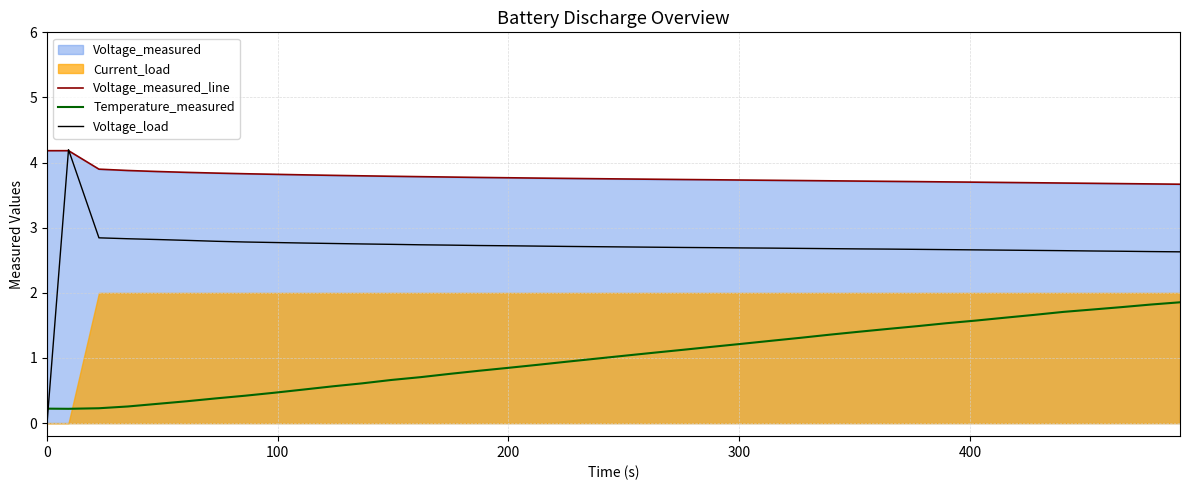

True or false: Voltage_load has more than 1 points higher than both neighbors.

False